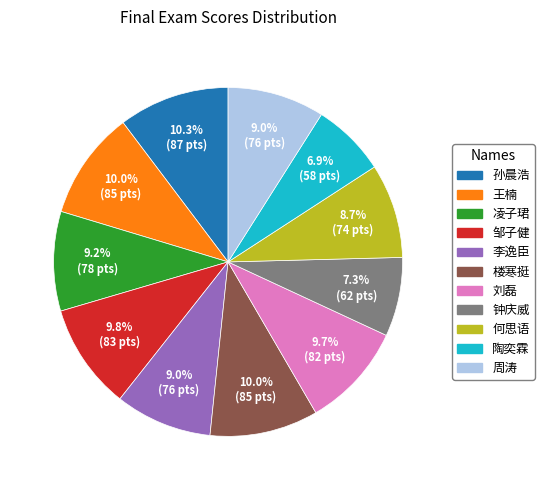

What portion of the pie excludes 李逸臣?

91.0%